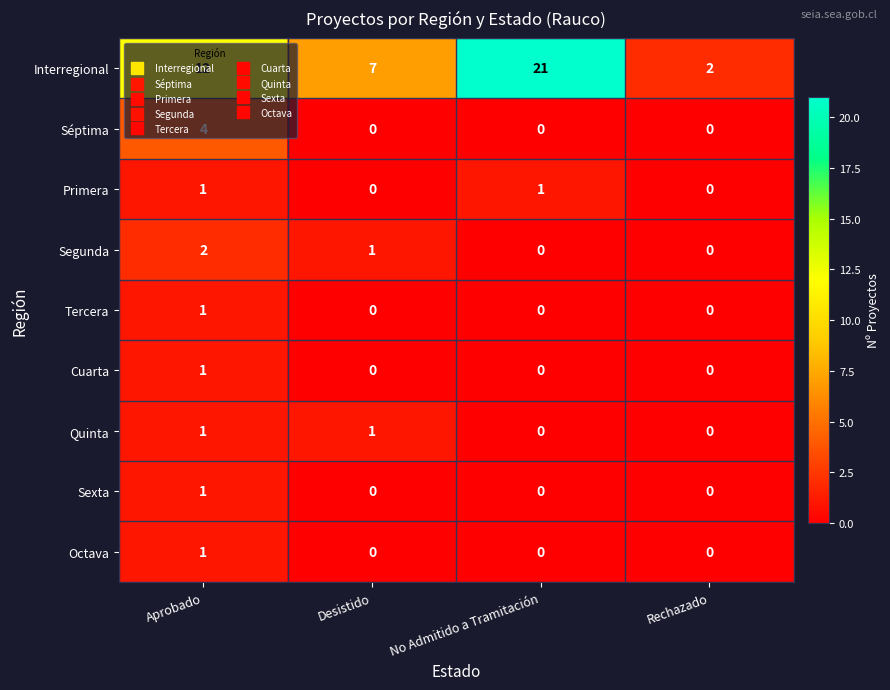

True or false: Tercera has a value of -1 at Rechazado.

False